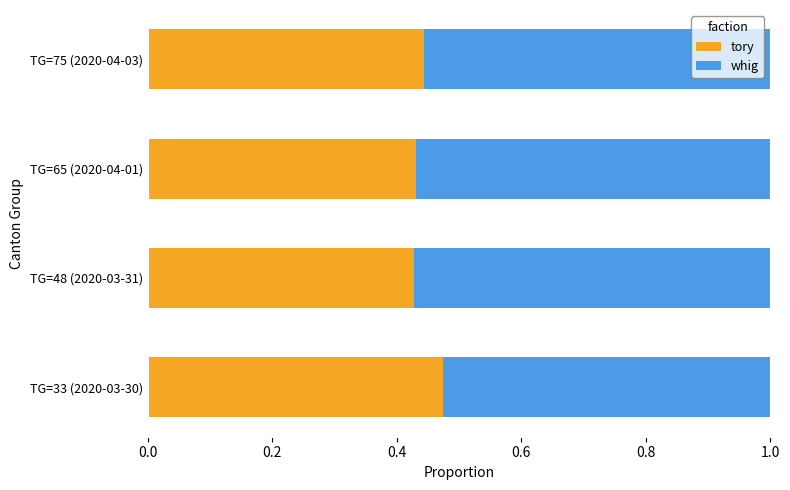

What is the sum of the tory values at TG=65 (2020-04-01) and TG=33 (2020-03-30)?

0.9